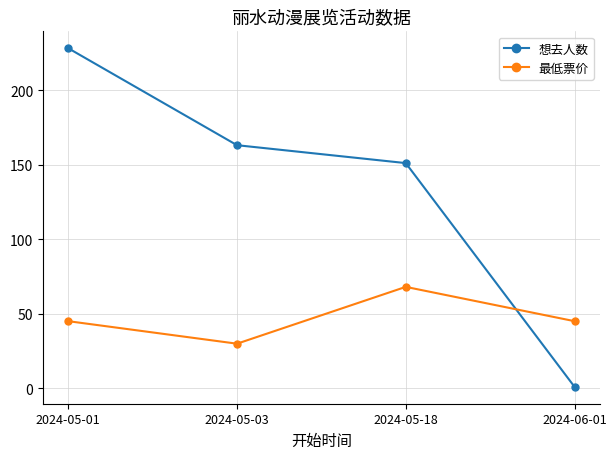

List the series in order of their overall mean, highest first.

想去人数, 最低票价